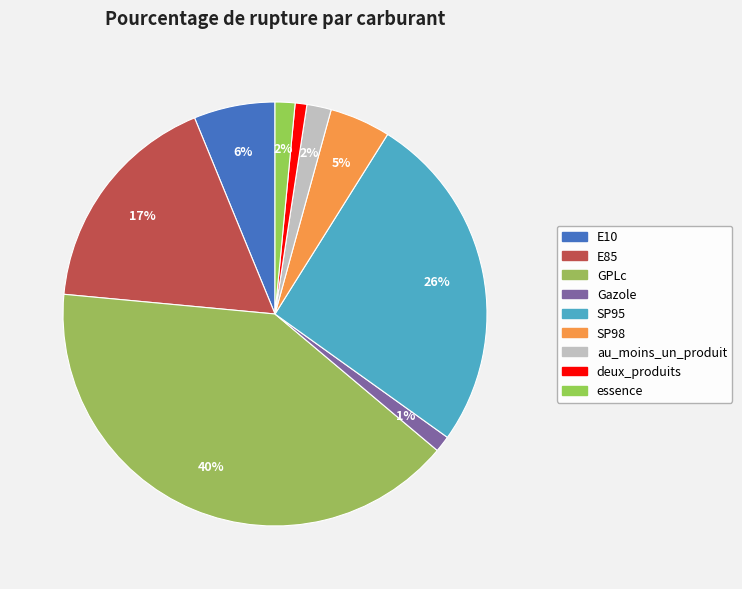

What is the largest slice in the pie chart?

GPLc